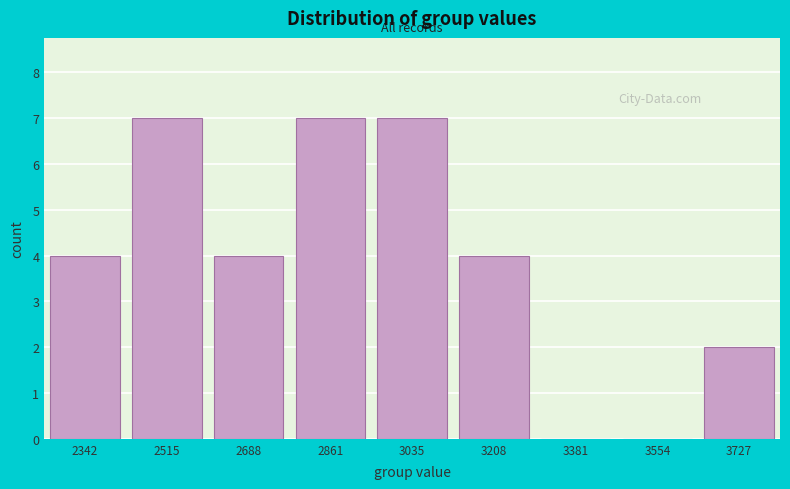

Reading left to right, list all the values displayed in this chart.

2342=4	2515=7	2688=4	2861=7	3035=7	3208=4	3381=0	3554=0	3727=2